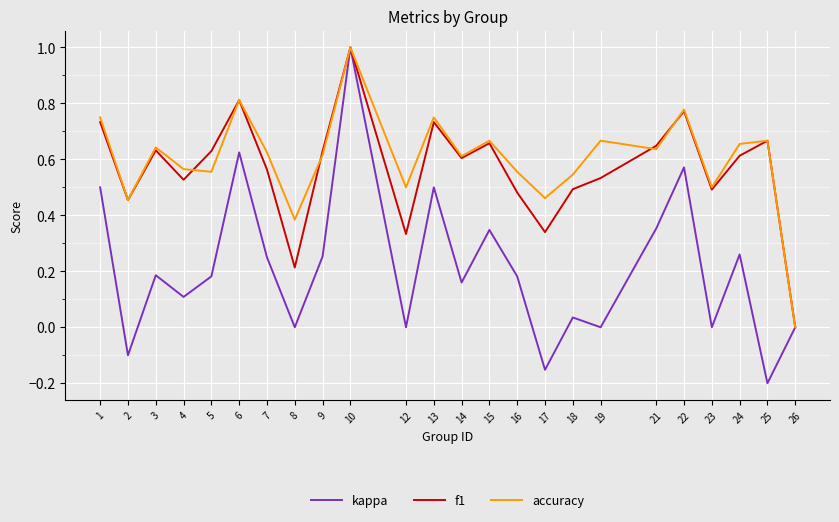

True or false: accuracy has a value of 0.2 at 5.

False